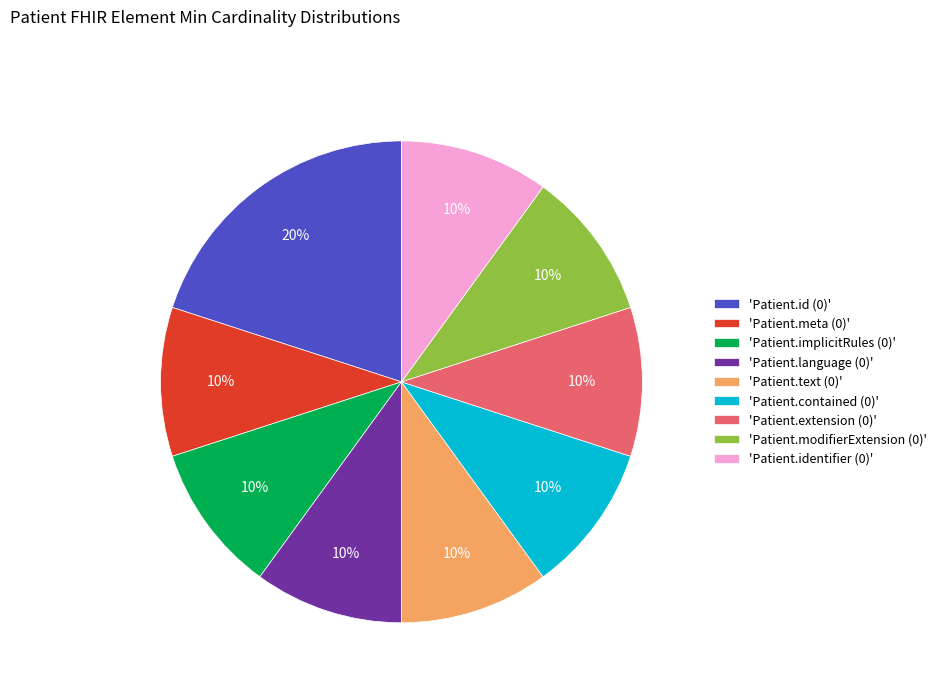

How many segments does this pie chart have?

9